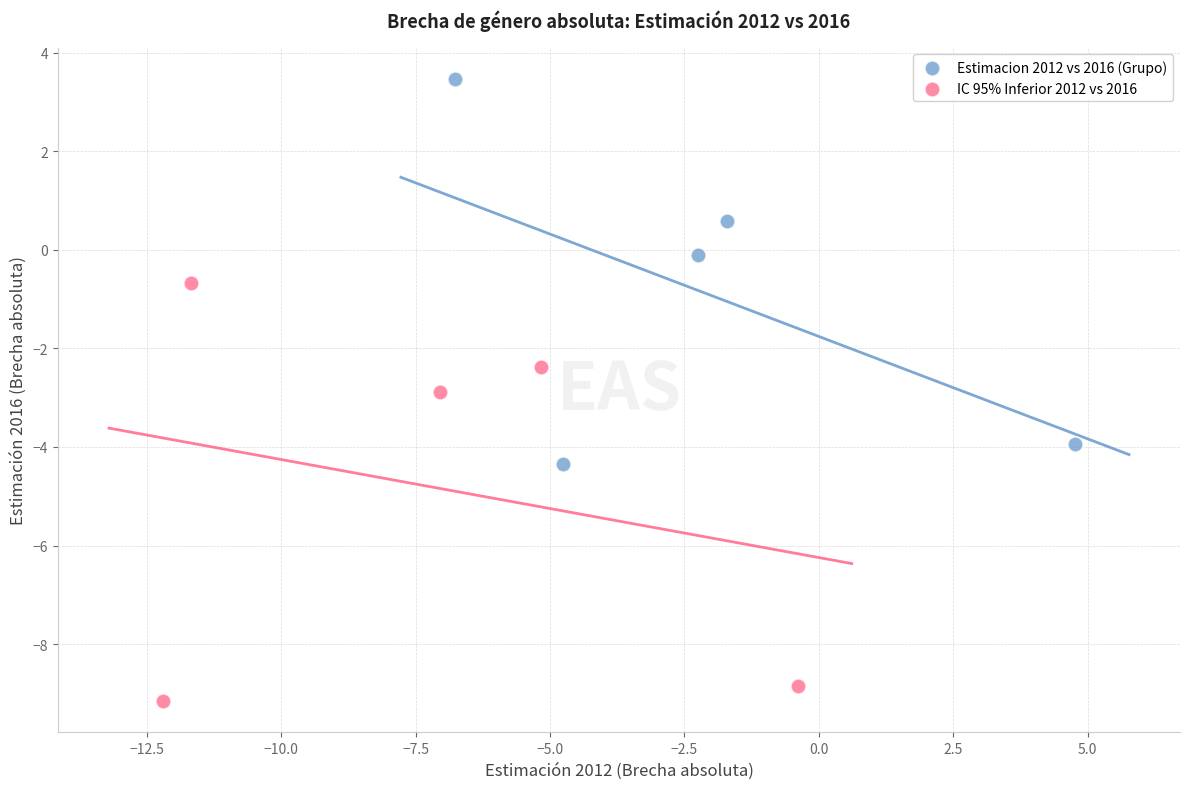

Which series contains the lowest Y value?

IC 95% Inferior 2012 vs 2016